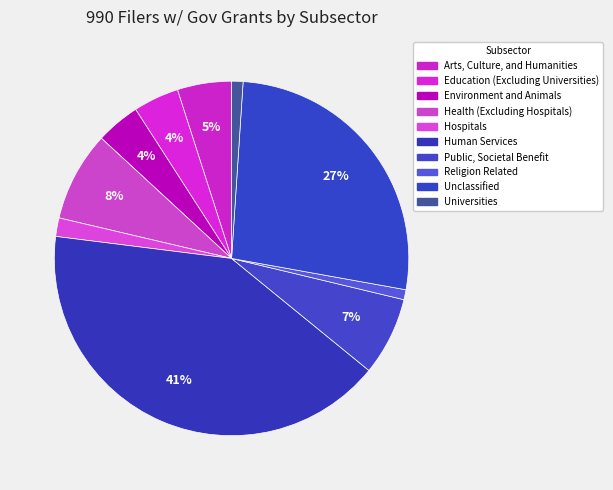

Combined, do Human Services and Hospitals account for over 50%?

No